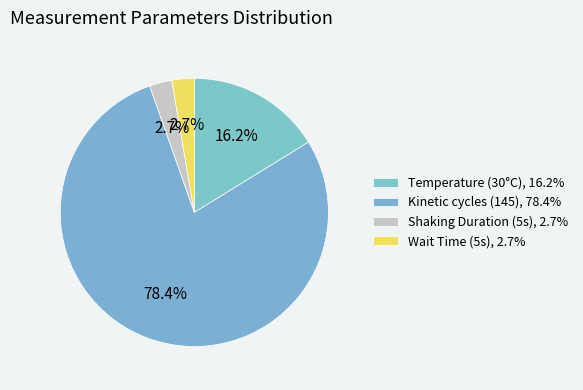

Is there any slice that represents more than half of the pie?

Yes